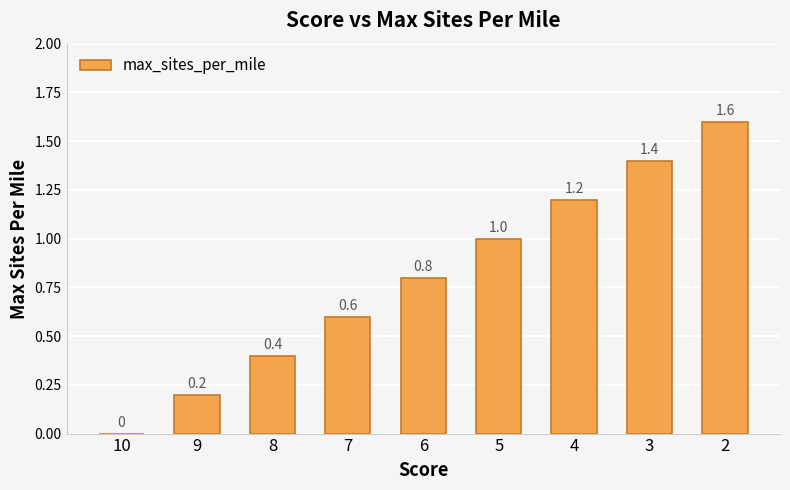

The chart shows a value of 0.8 at 6. True or false?

True